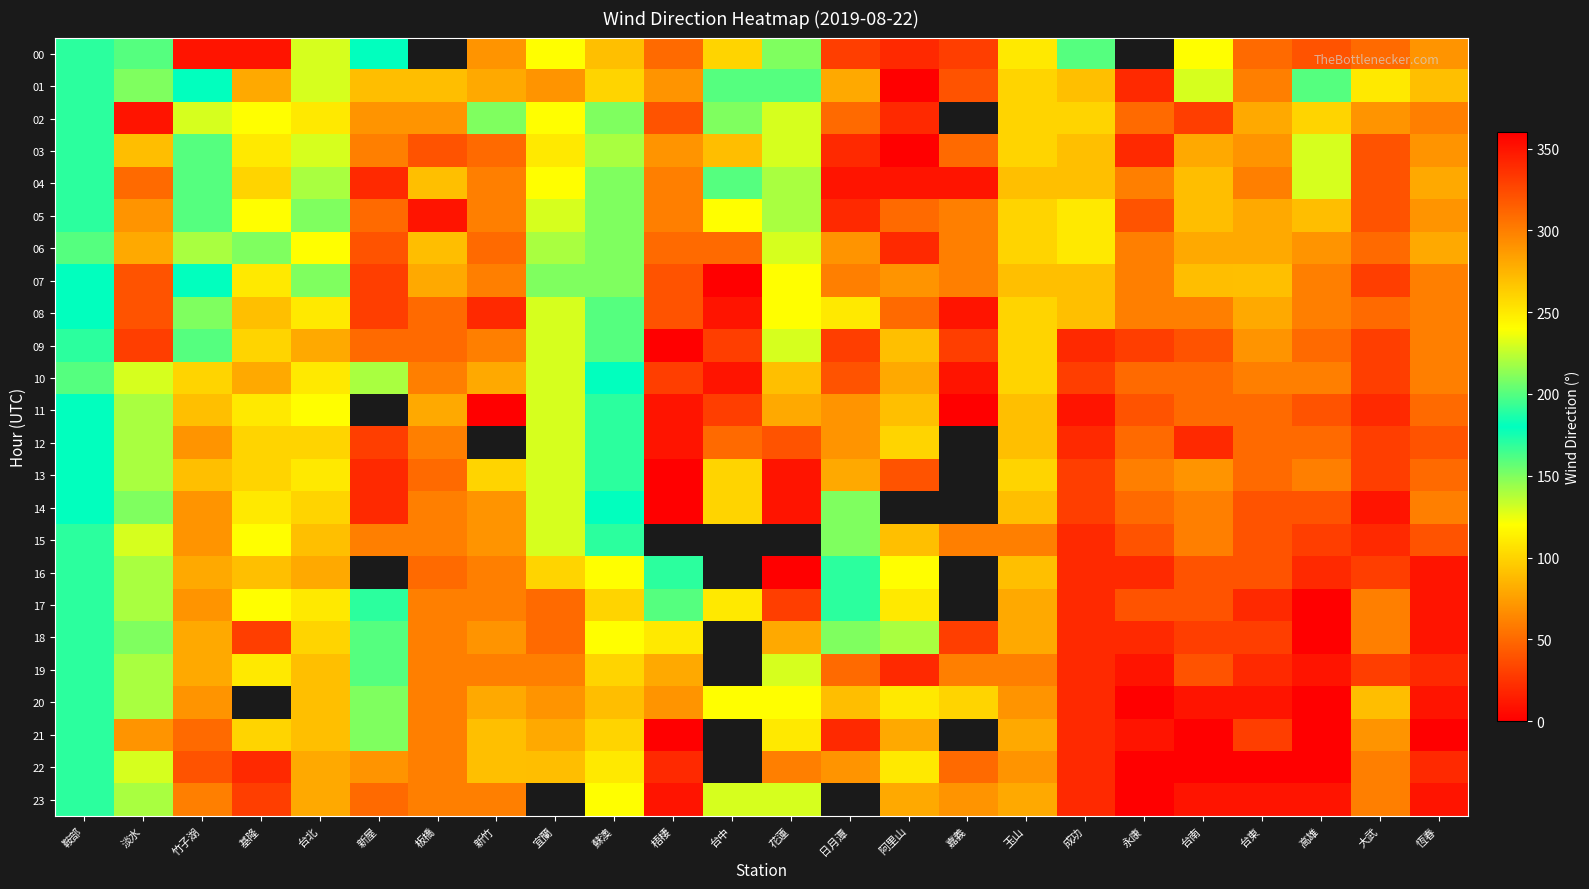

What is the minimum value shown in the chart?

10.0